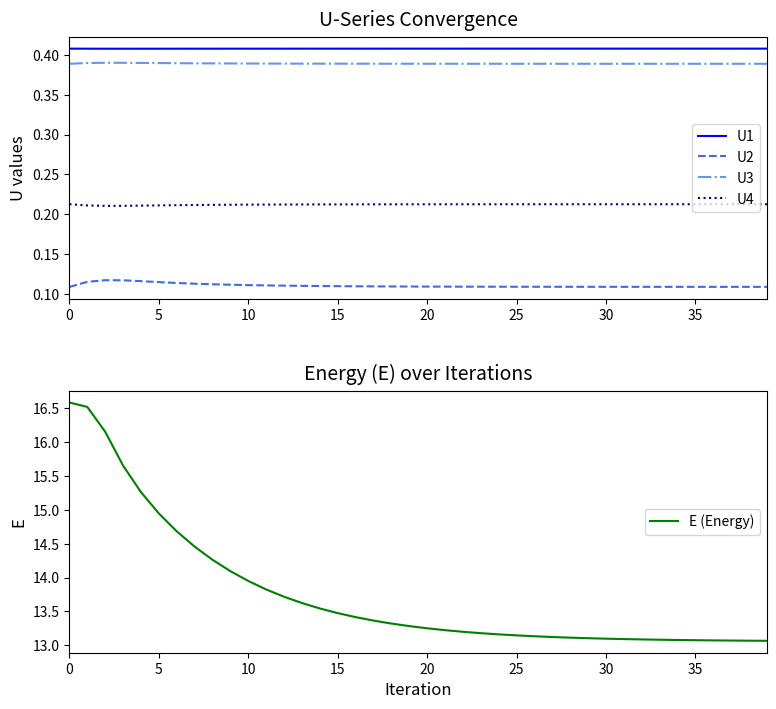

True or false: U2 and E (Energy) cross at least once.

False